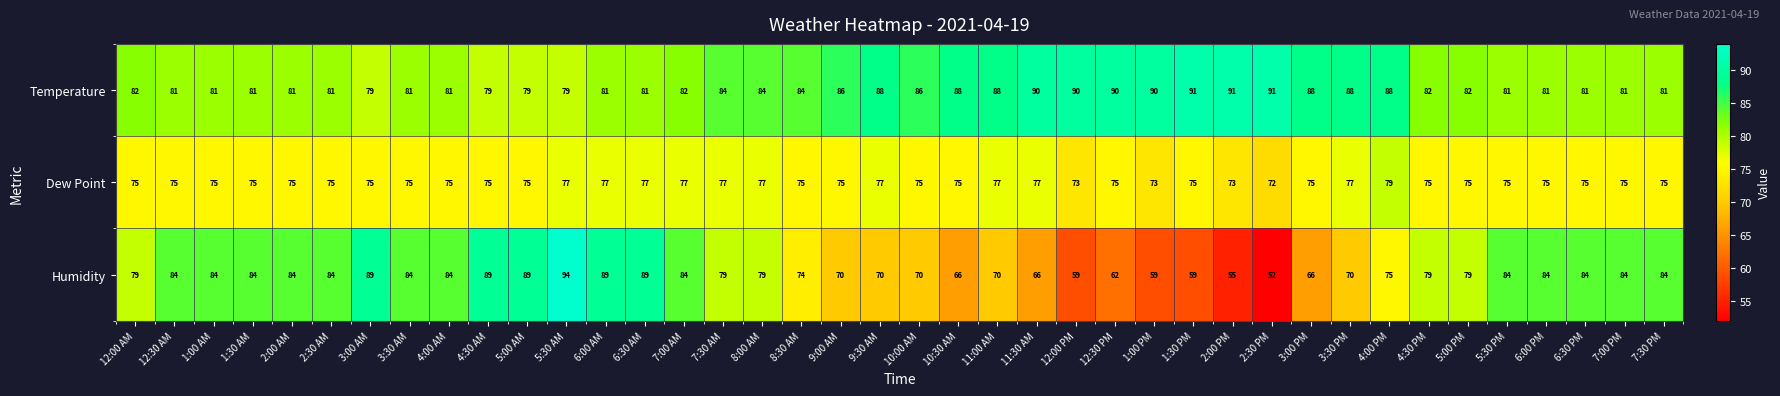

What is the difference between the maximum and minimum values in the Humidity series?

42